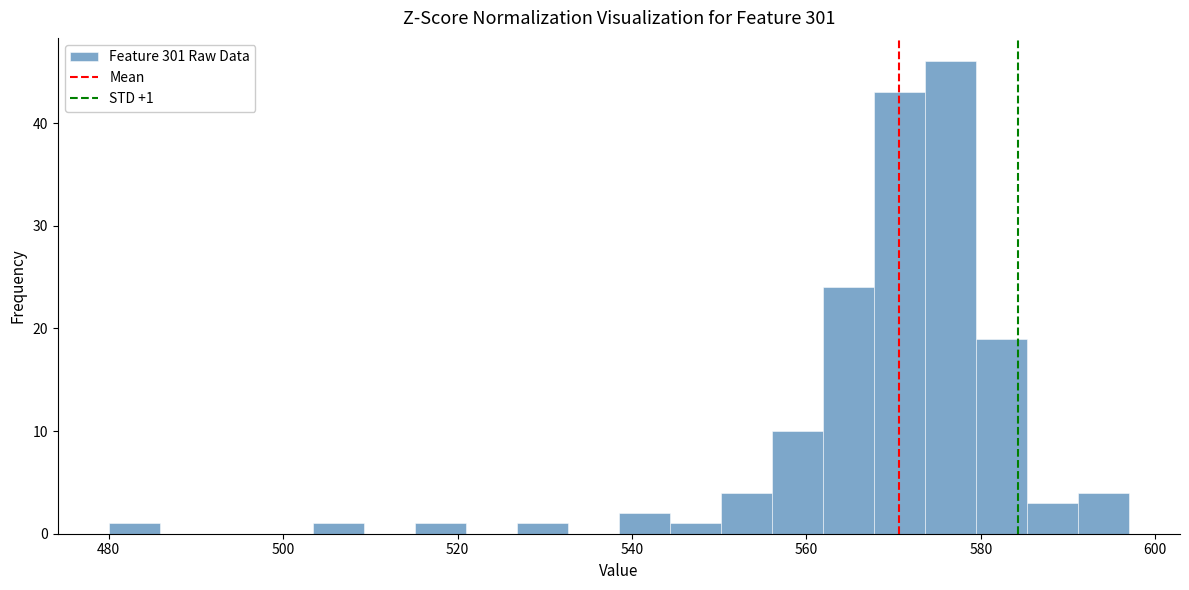

Around what value on the x-axis is the tallest bar? Give the approximate position of its centre, as read against the axis.

576